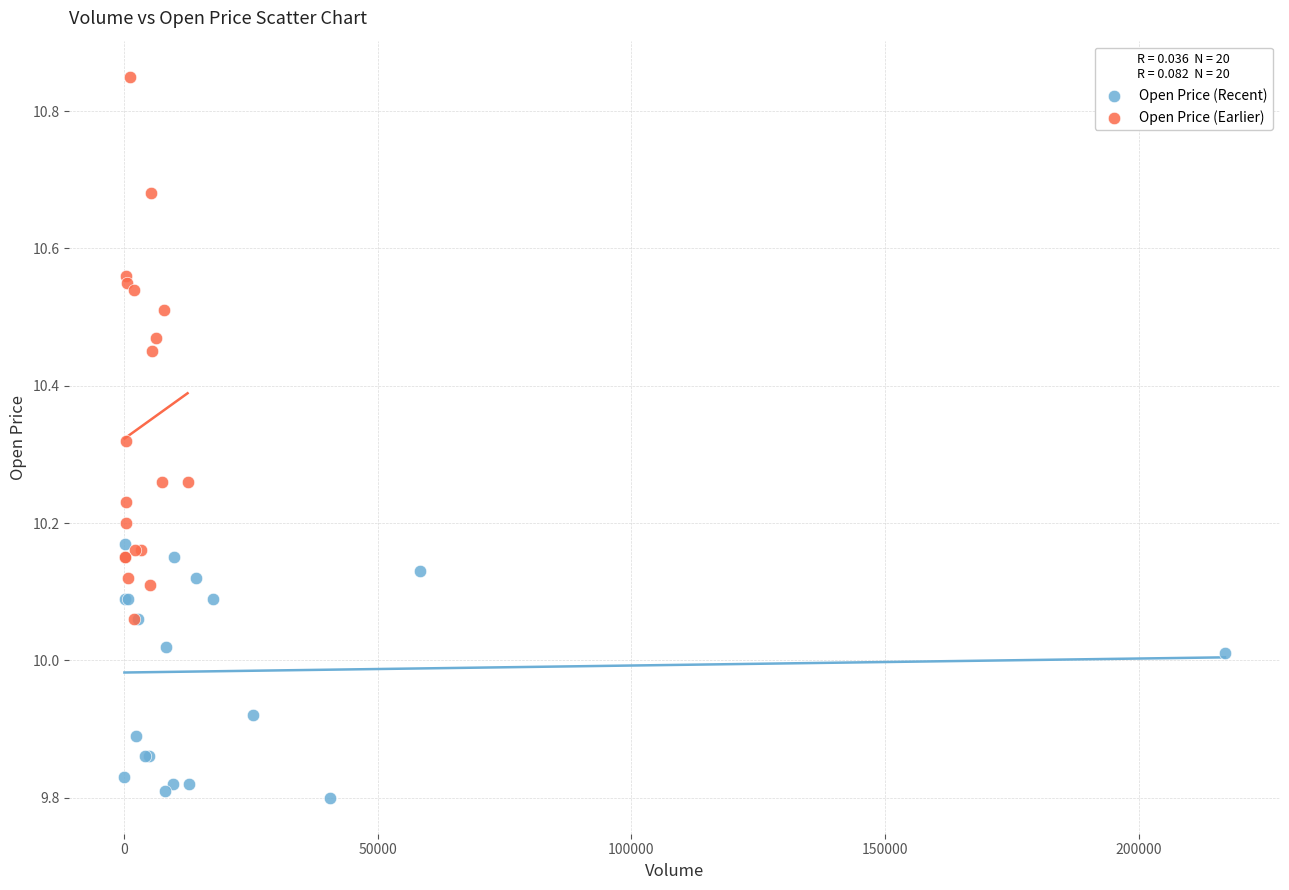

Which series reaches the minimum Y coordinate?

Open Price (Recent)